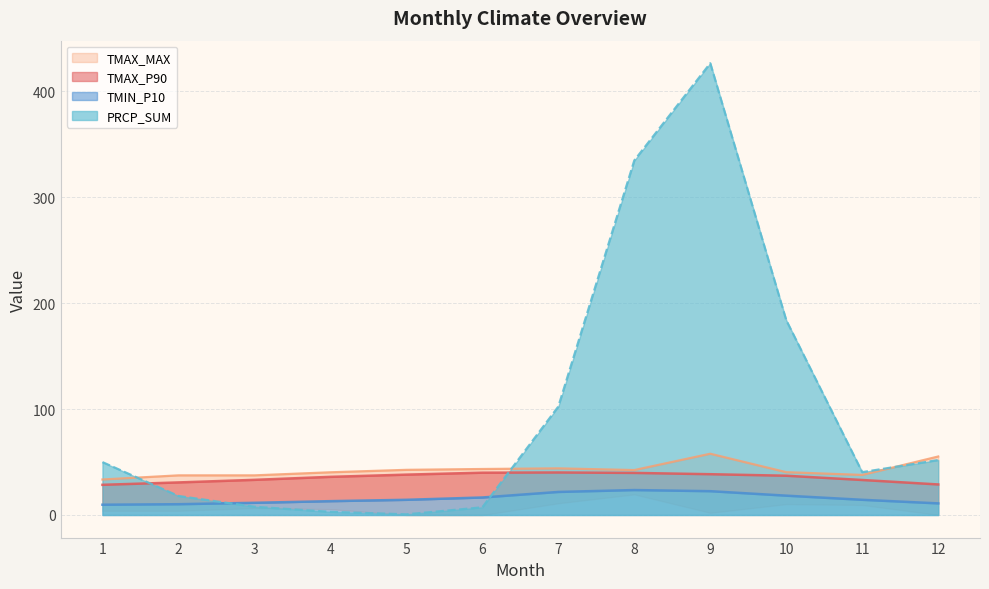

List the series in order of their peak value, highest first.

PRCP_SUM, TMAX_MAX, TMAX_P90, TMIN_P10